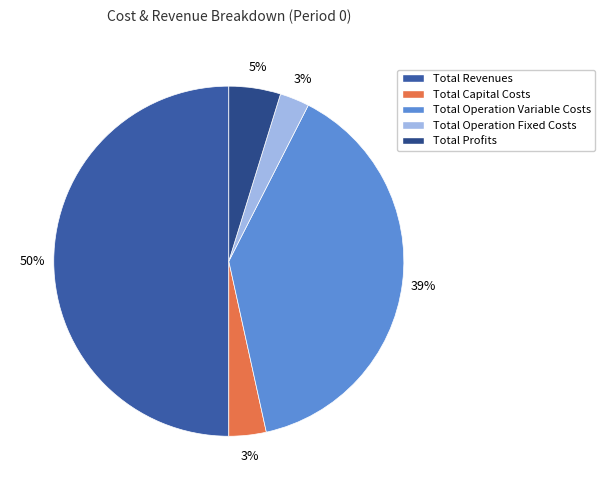

Count the number of slices in the pie.

5